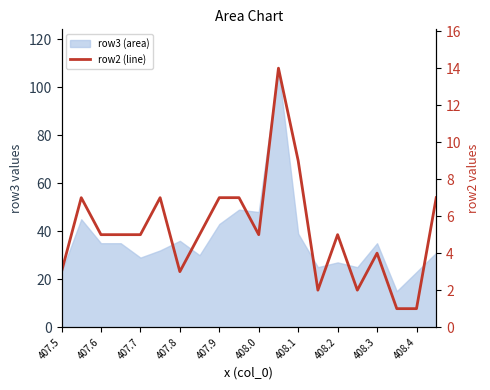

How many lines are shown in the chart?

1